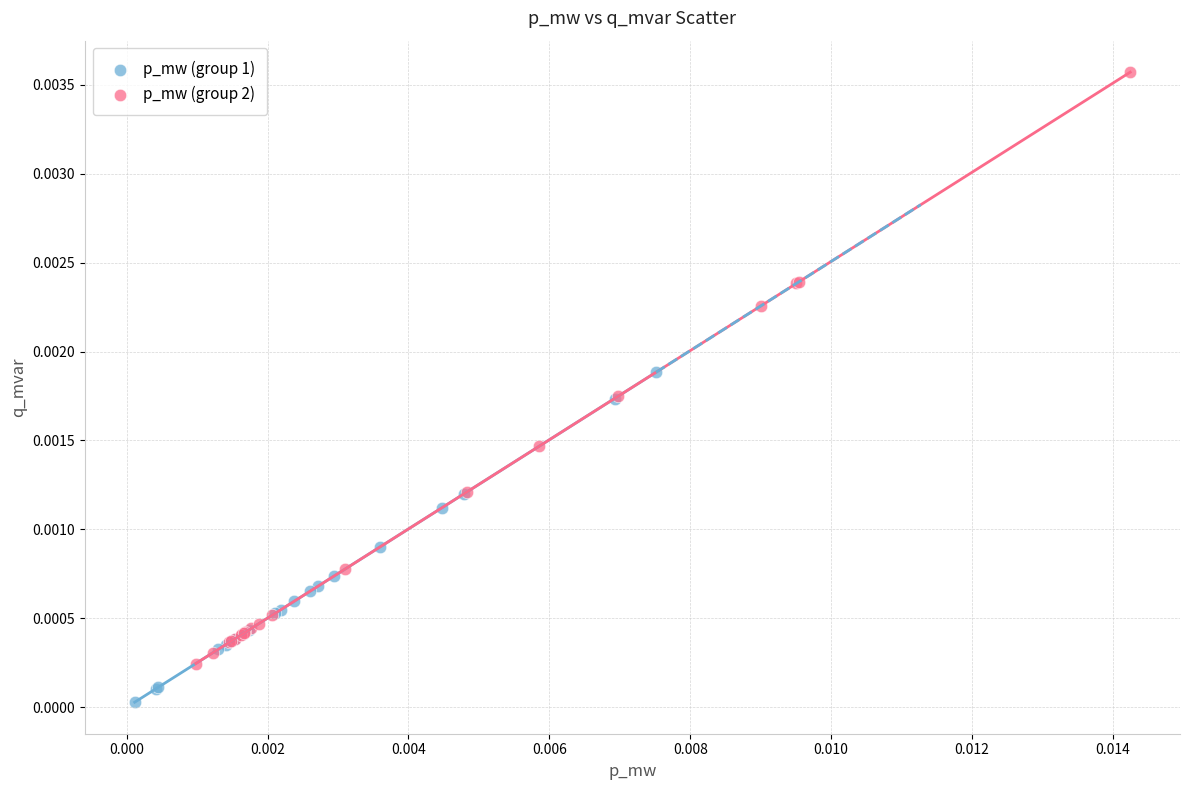

Which series has the widest spread of Y values?

p_mw (group 2)